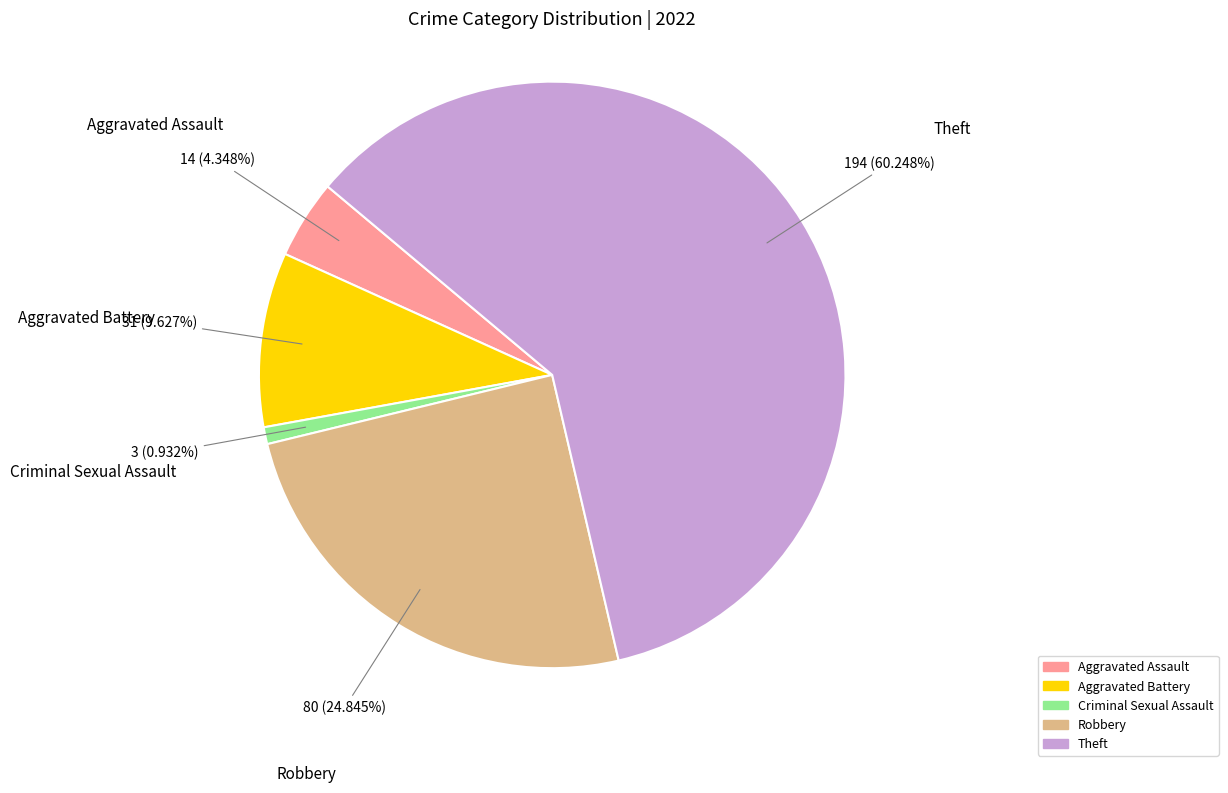

What is the largest slice in the pie chart?

Theft